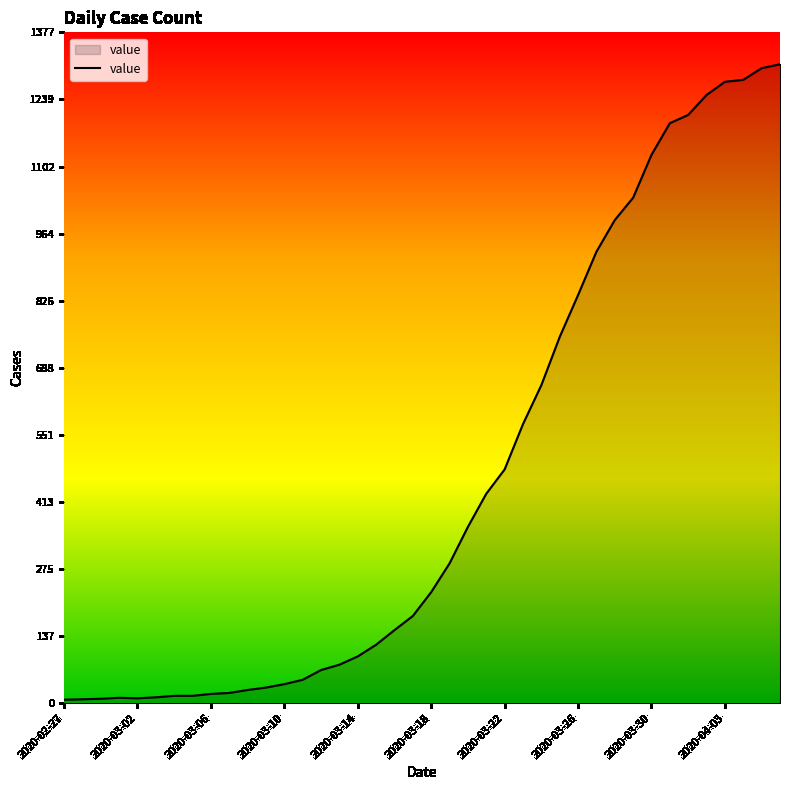

What is the greatest value displayed?

1312